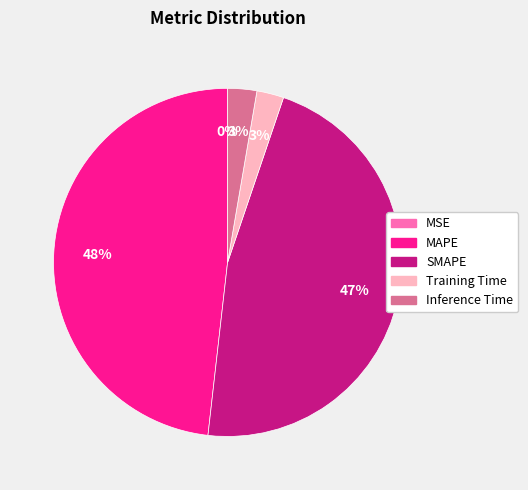

Approximately how many times larger is the value at Inference Time compared to MAPE?

0.1